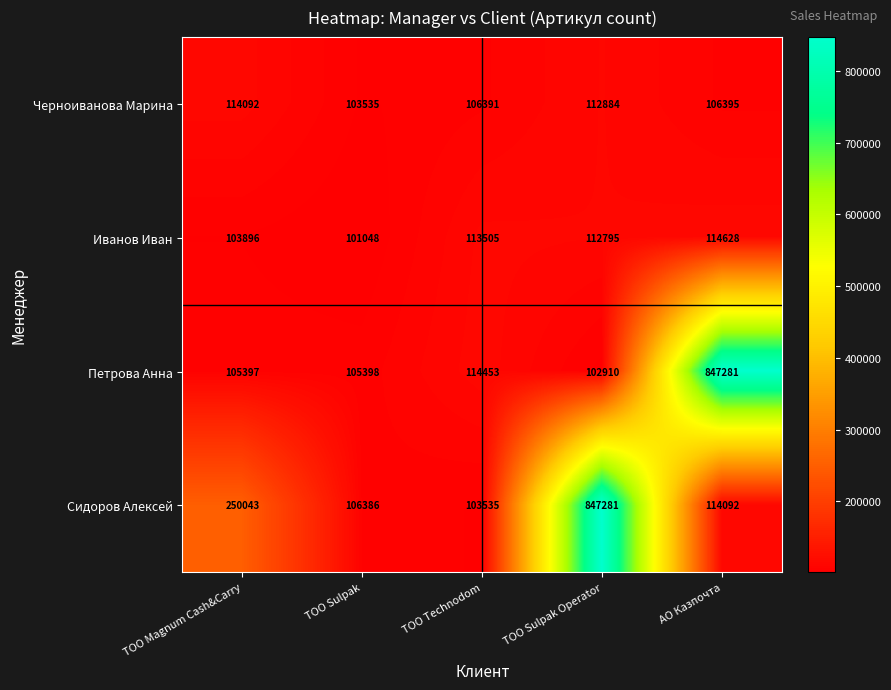

Reading left to right, transcribe all the data shown in this chart.

Черноиванова Марина: ТОО Magnum Cash&Carry=114092	ТОО Sulpak=103535	ТОО Technodom=106391	ТОО Sulpak Operator=112884	АО Казпочта=106395
Иванов Иван: ТОО Magnum Cash&Carry=103896	ТОО Sulpak=101048	ТОО Technodom=113505	ТОО Sulpak Operator=112795	АО Казпочта=114628
Петрова Анна: ТОО Magnum Cash&Carry=105397	ТОО Sulpak=105398	ТОО Technodom=114453	ТОО Sulpak Operator=102910	АО Казпочта=847281
Сидоров Алексей: ТОО Magnum Cash&Carry=250043	ТОО Sulpak=106386	ТОО Technodom=103535	ТОО Sulpak Operator=847281	АО Казпочта=114092